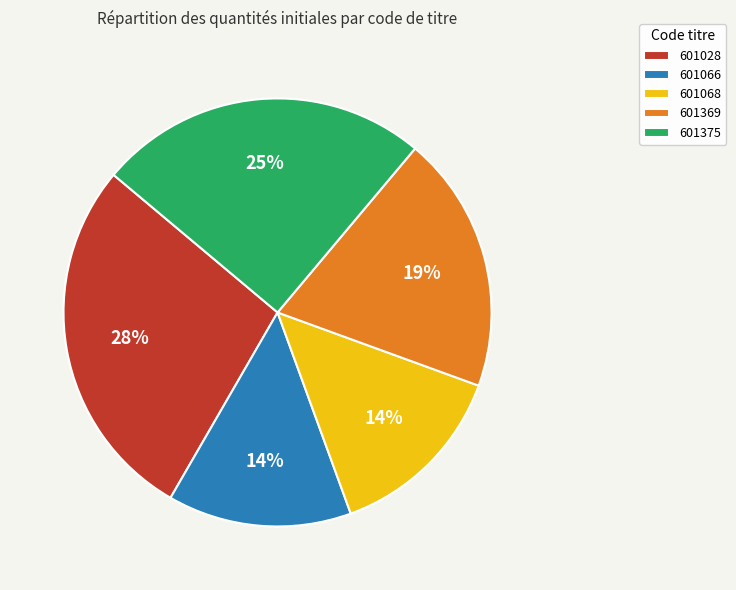

The 601375 slice represents 25% of the pie. True or false?

True